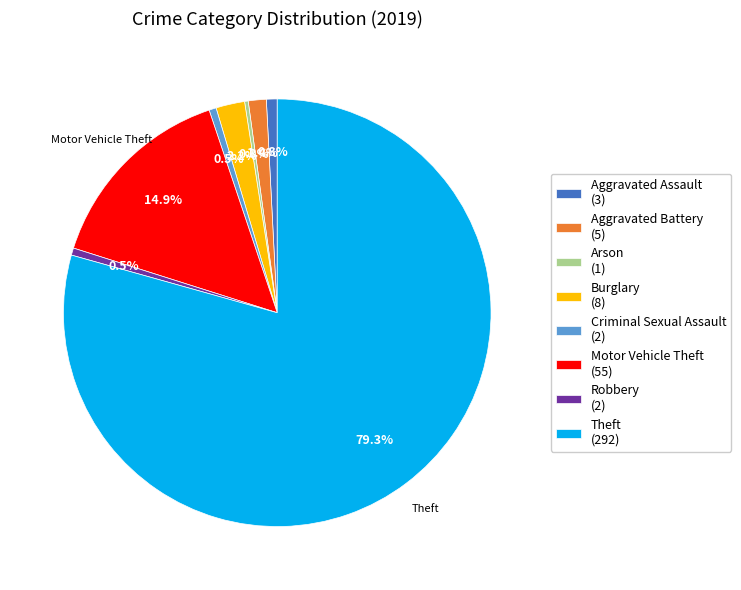

Which category has the biggest portion of the pie?

Theft (292)